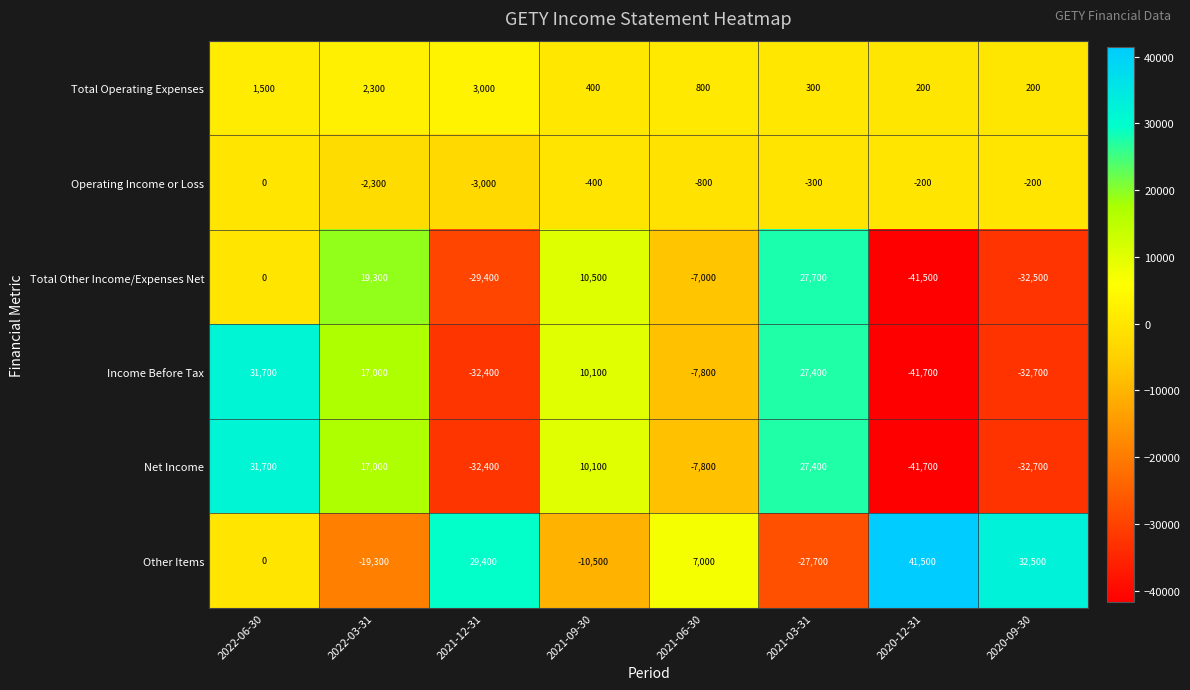

What is the difference between the second highest and minimum values in the Net Income series?

69100